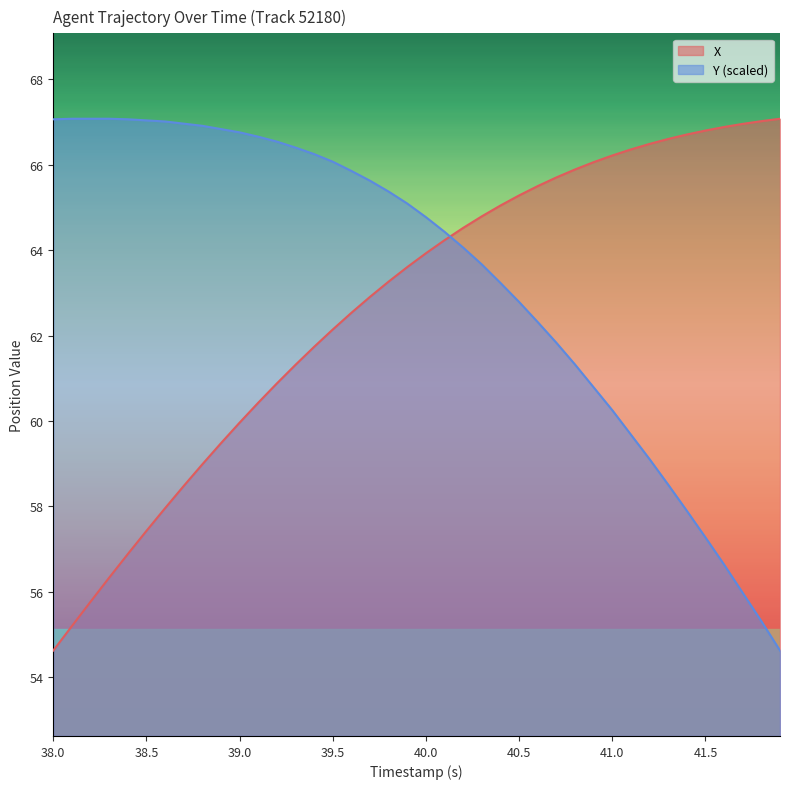

What is the difference between the maximum and minimum values in the X series?

12.5